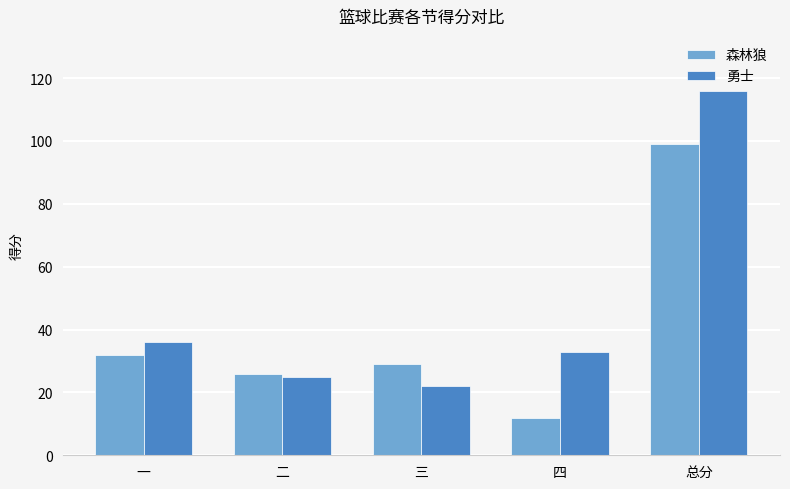

What is the difference between the highest and lowest values at 总分?

17